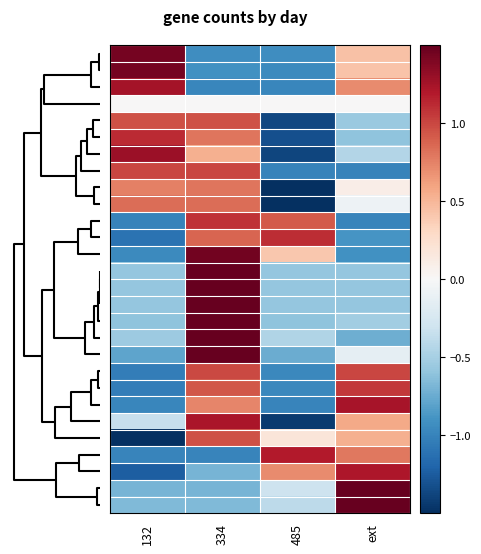

What is the maximum value shown in the chart?

1.7